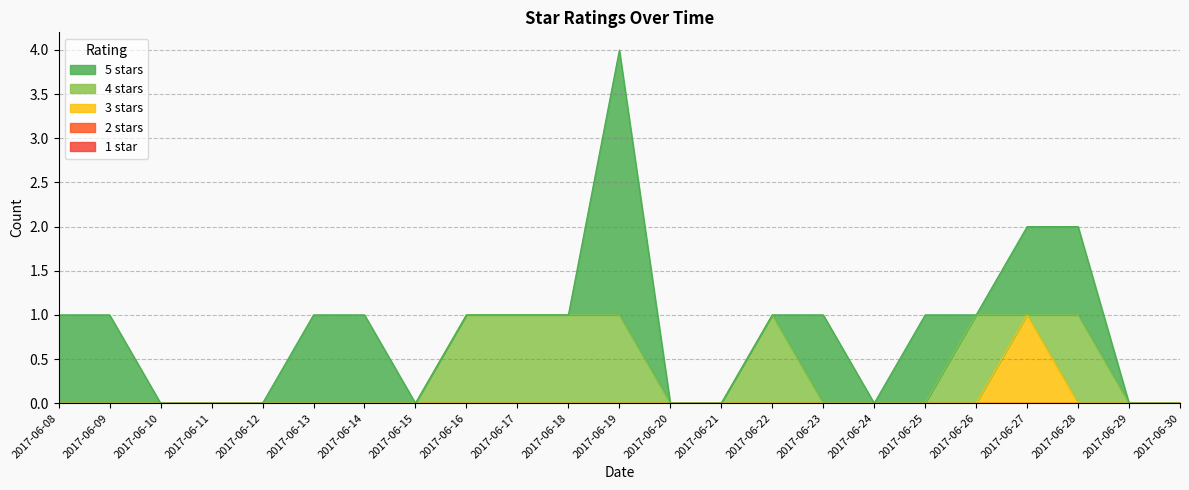

Does the chart have visible grid lines?

Yes